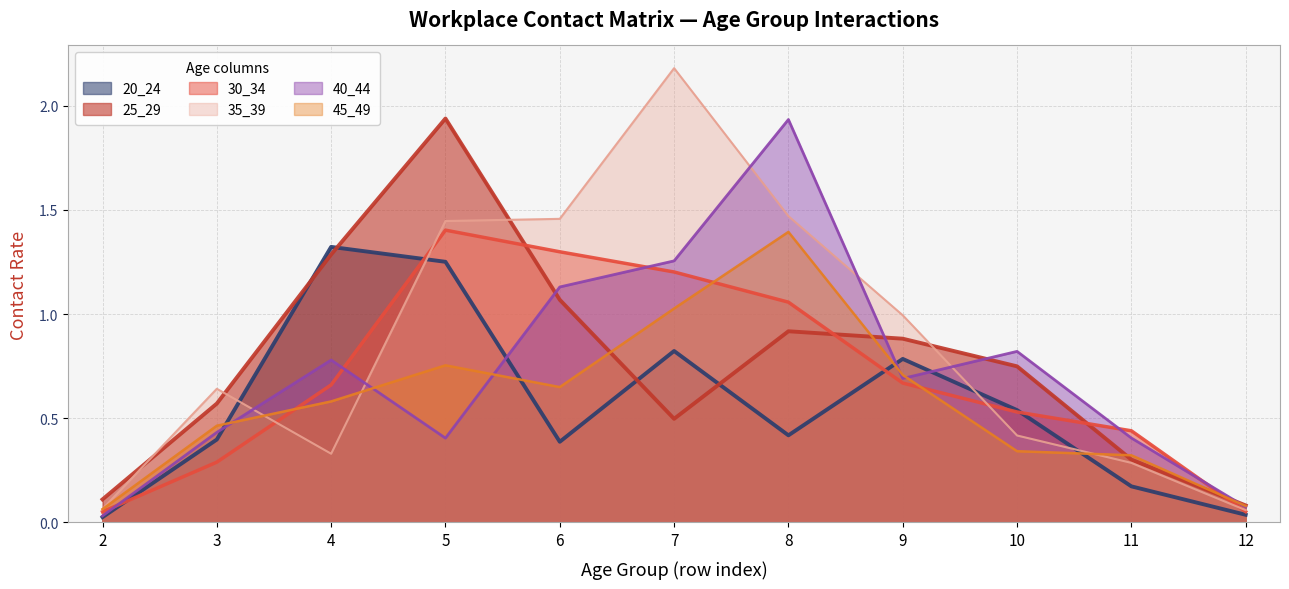

Reading left to right, extract all data points from this chart.

20_24: 0.0	0.4	1.3	1.3	0.4	0.8	0.4	0.8	0.5	0.2	0.0
25_29: 0.1	0.6	1.3	1.9	1.1	0.5	0.9	0.9	0.7	0.3	0.1
30_34: 0.1	0.3	0.7	1.4	1.3	1.2	1.1	0.7	0.5	0.4	0.1
35_39: 0.1	0.6	0.3	1.4	1.5	2.2	1.5	1.0	0.4	0.3	0.1
40_44: 0.0	0.4	0.8	0.4	1.1	1.3	1.9	0.7	0.8	0.4	0.1
45_49: 0.1	0.5	0.6	0.8	0.6	1.0	1.4	0.7	0.3	0.3	0.1